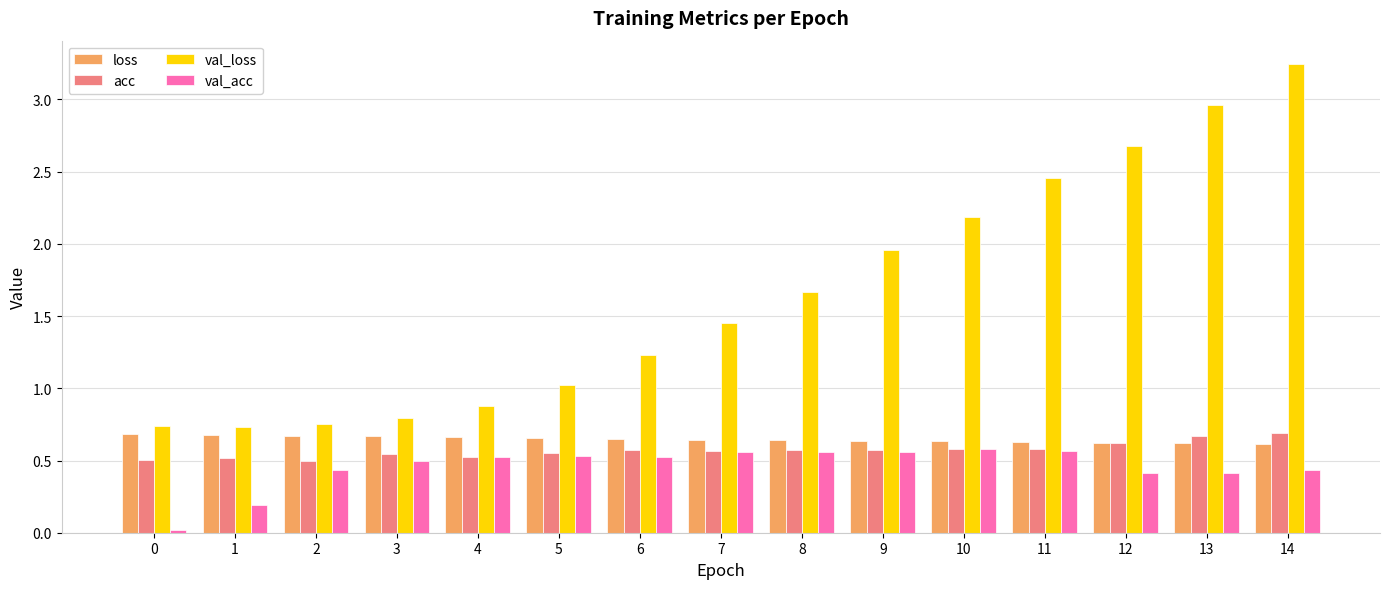

Between 2 and 12, which series saw the biggest shift?

val_loss